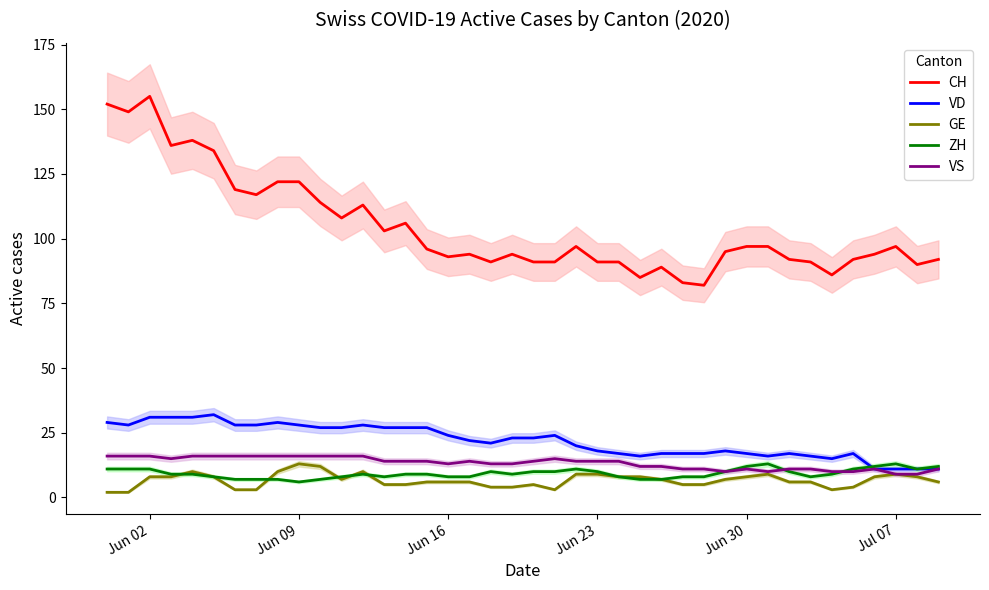

True or false: CH and VS cross at least once.

False